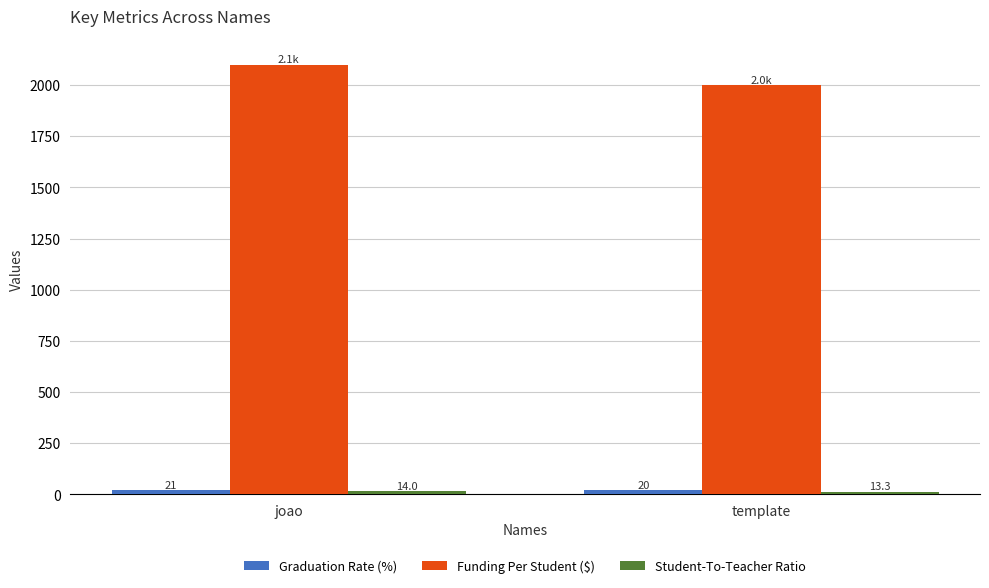

Which series has the largest range (max minus min)?

Funding Per Student ($)